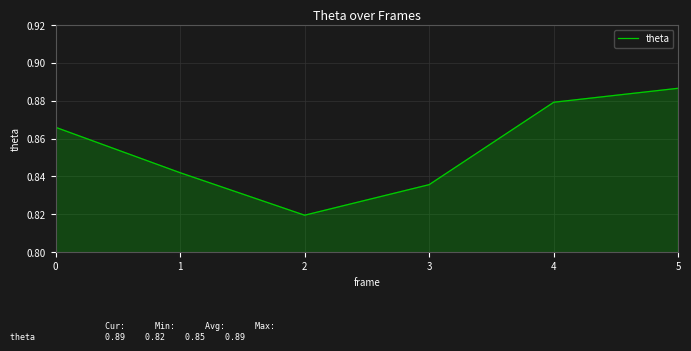

Is it true that the value at 4 is 0.3?

False